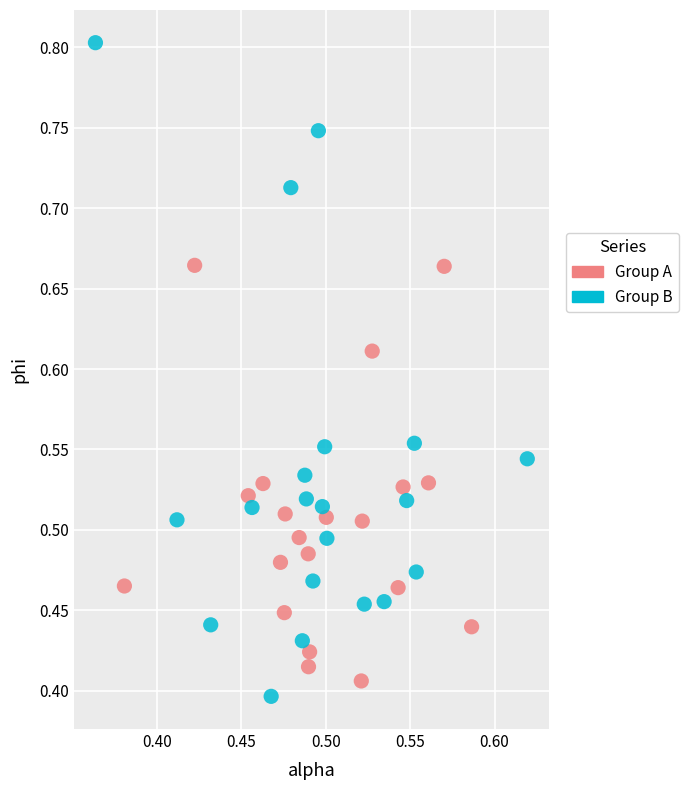

Which series has the widest spread of Y values?

Group B